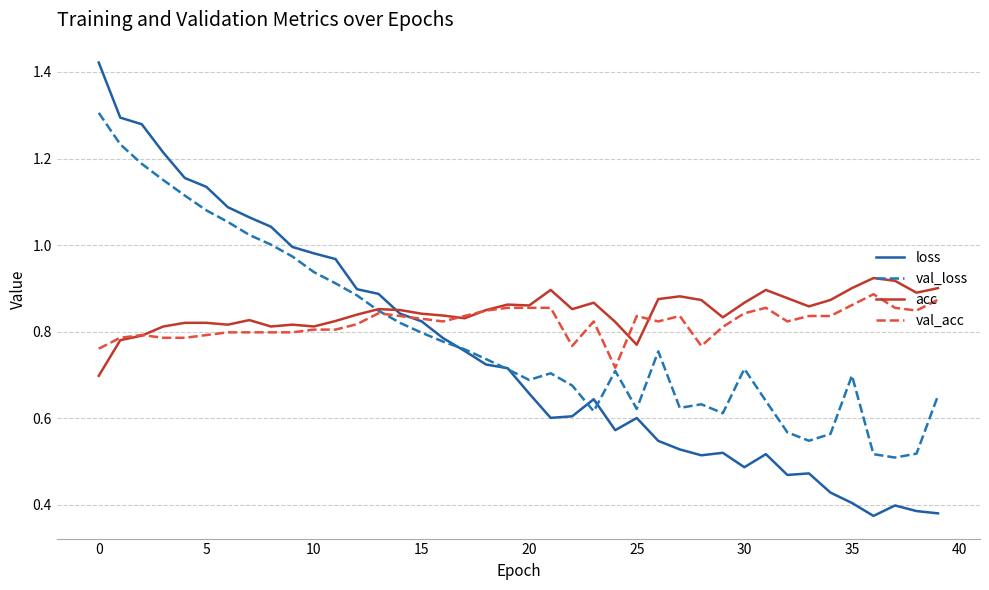

Rank the series by their average value, from lowest to highest.

loss, val_loss, val_acc, acc